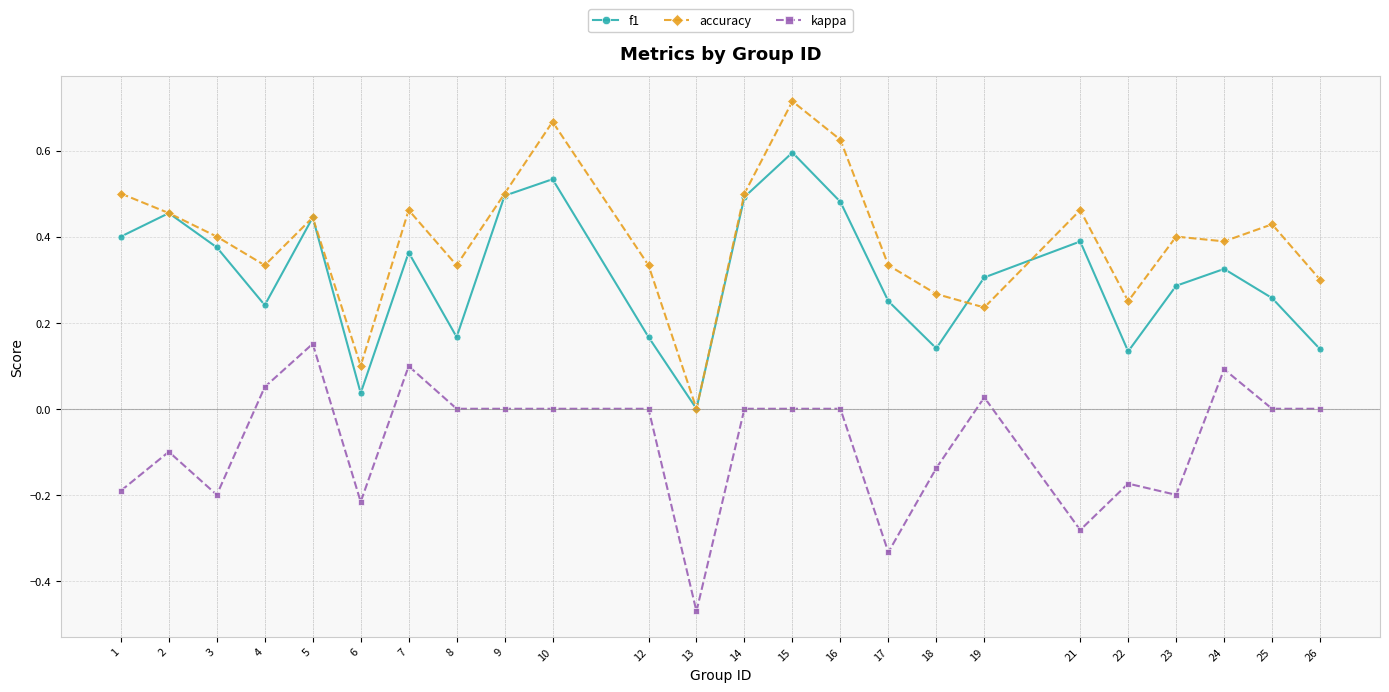

Is it true that accuracy equals 0.8 at 9?

False